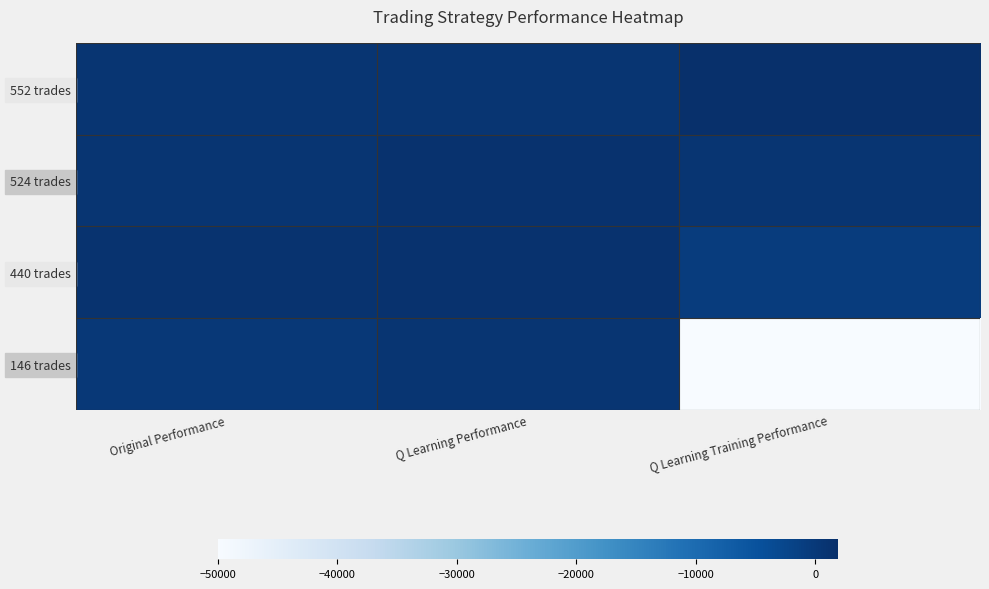

List the series in order of their peak value, highest first.

552 trades, 524 trades, 440 trades, 146 trades